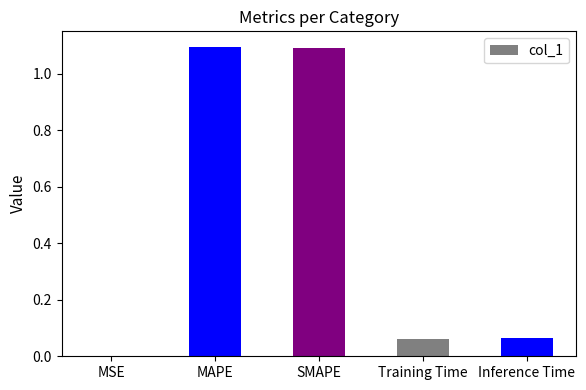

What is the greatest value displayed?

1.1